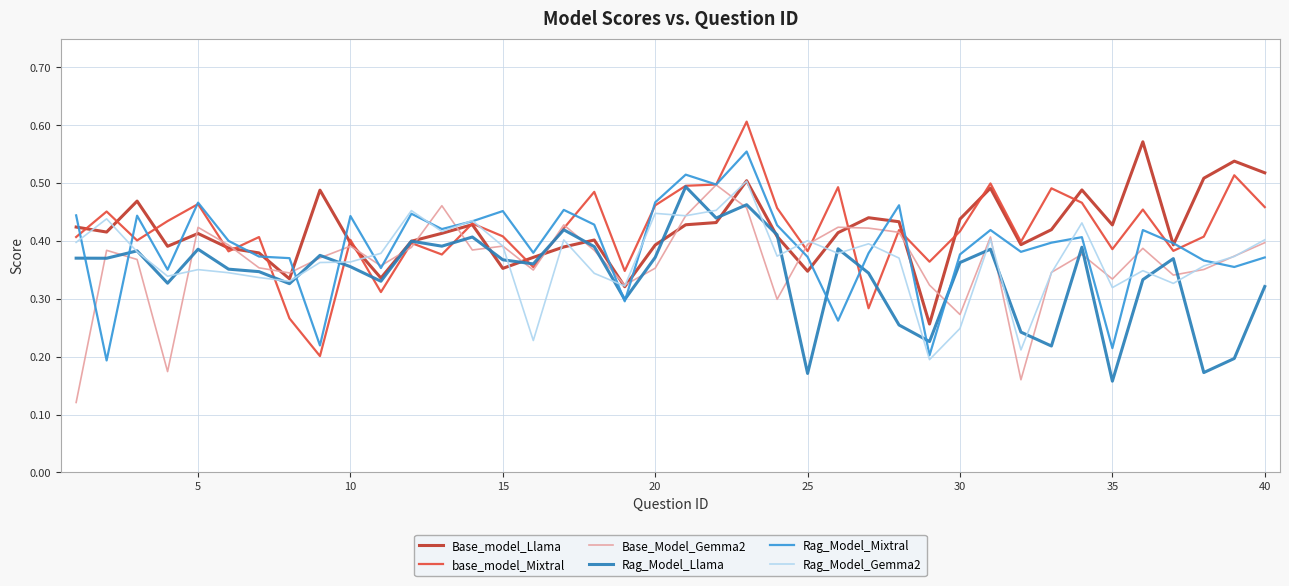

What are all the series names shown in the legend?

Base_model_Llama, base_model_Mixtral, Base_Model_Gemma2, Rag_Model_Llama, Rag_Model_Mixtral, Rag_Model_Gemma2